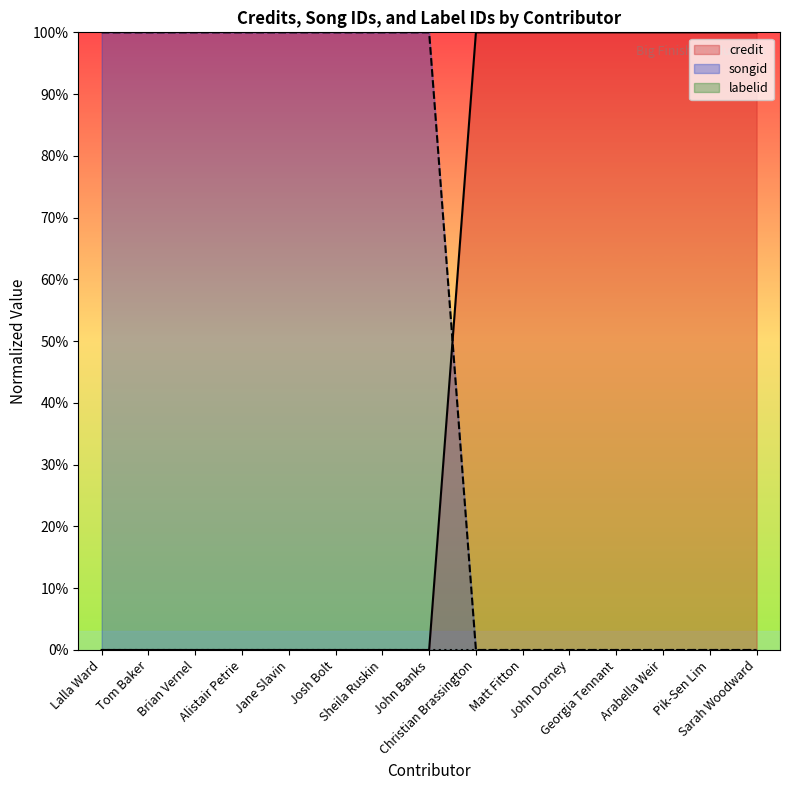

Reading left to right, list all the values displayed in this chart.

credit: 0	0	0	0	0	0	0	0	100	100	100	100	100	100	100
songid: 100	100	100	100	100	100	100	100	0	0	0	0	0	0	0